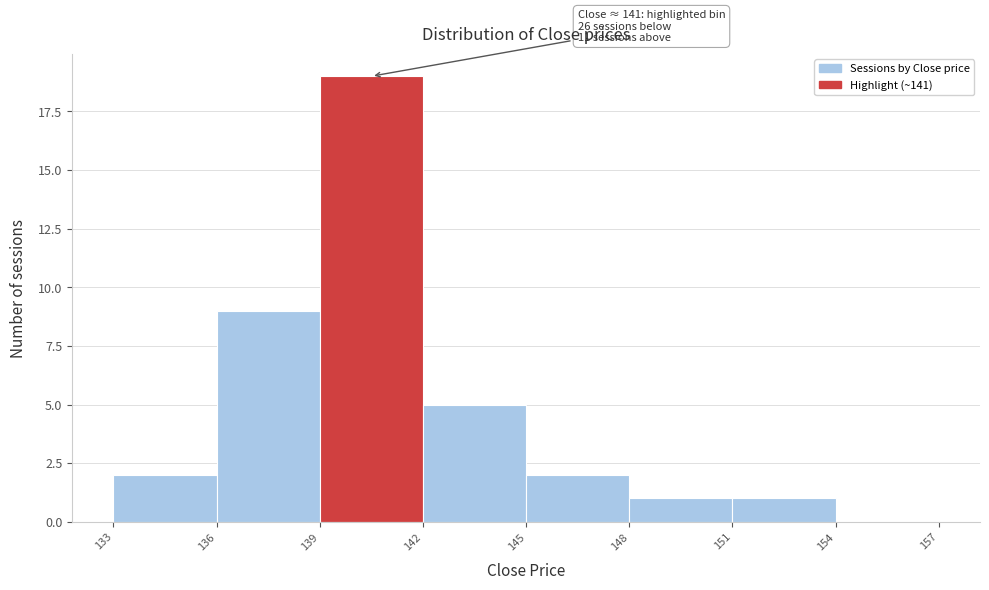

Which range on the x-axis has the tallest bar?

139 to 142